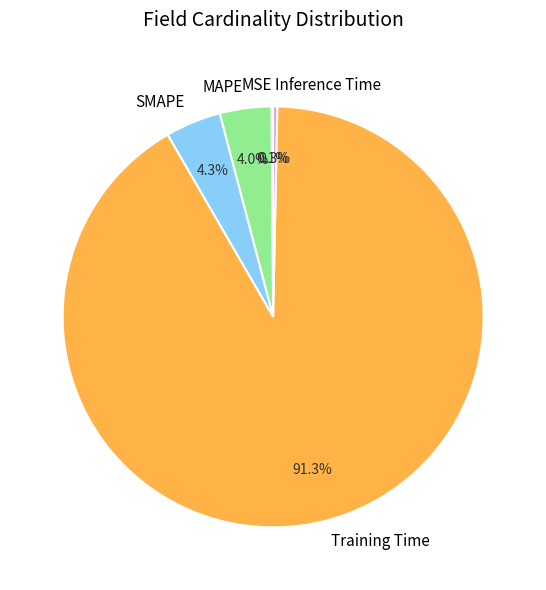

The Training Time slice represents 91% of the pie. True or false?

True